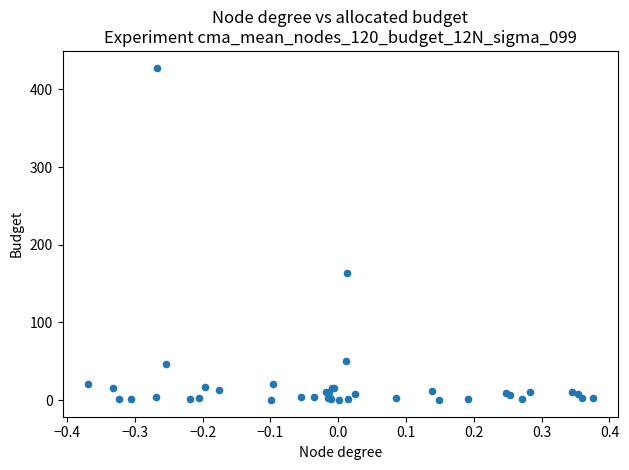

What Y value in the scatter plot is closest to 214?

163.3